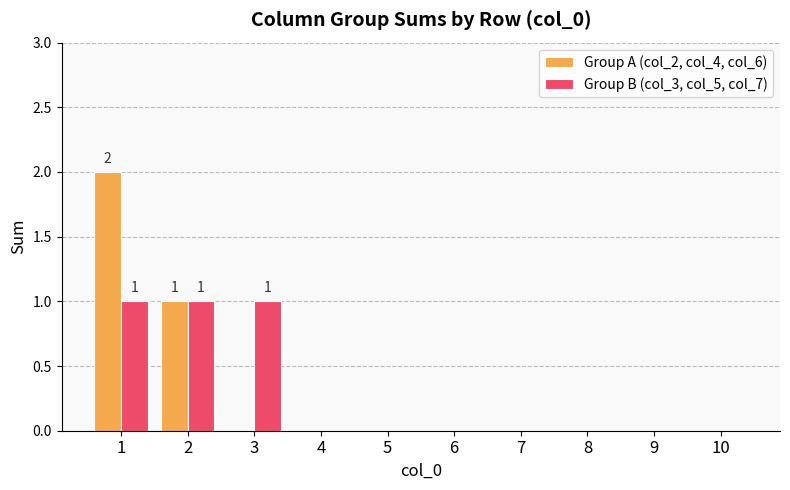

The value of Group A (col_2, col_4, col_6) at 8 is 1. True or false?

False